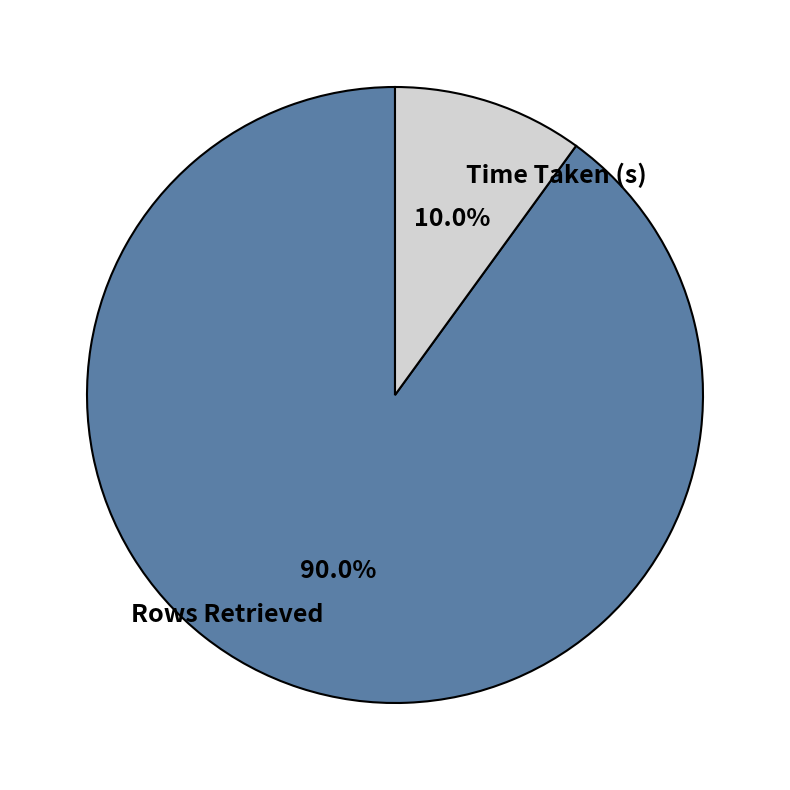

To the nearest percent, what is the difference between the Rows Retrieved and Time Taken (s) slice percentages?

80%